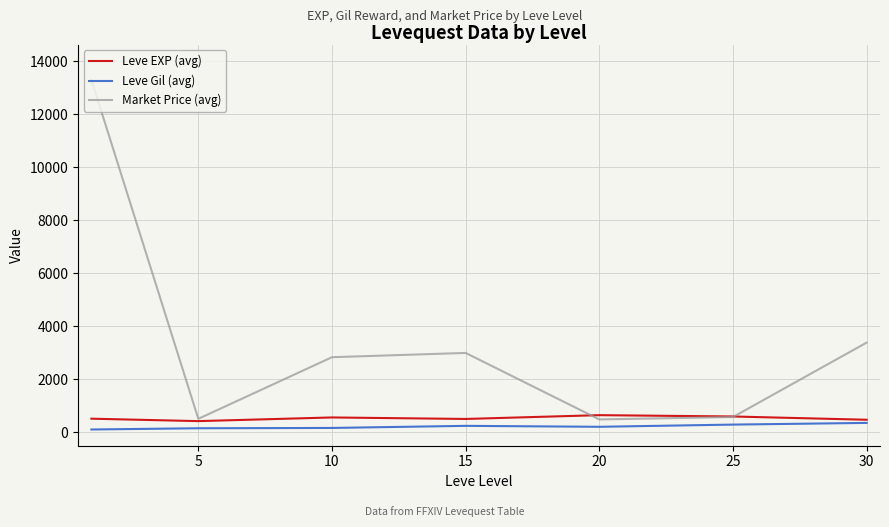

Which series has the largest total across all categories?

Market Price (avg)